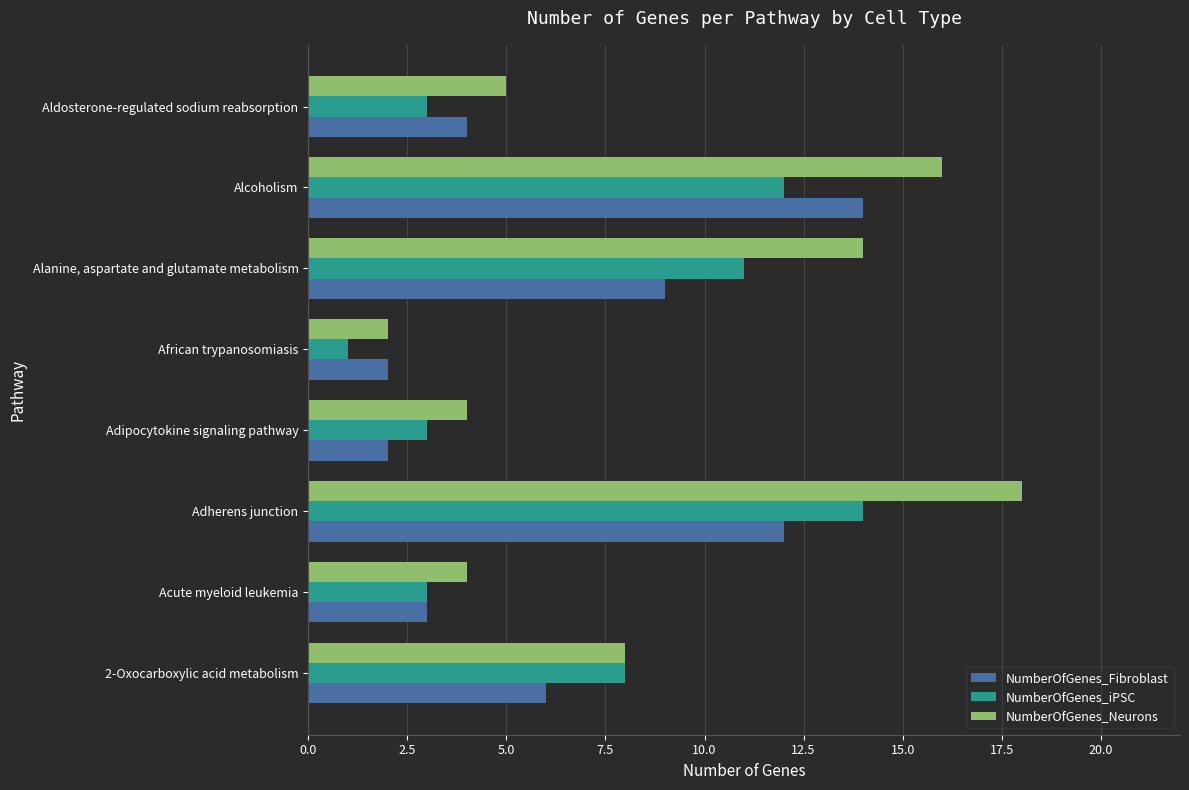

Is it true that NumberOfGenes_Neurons equals 18 at Adherens junction?

True